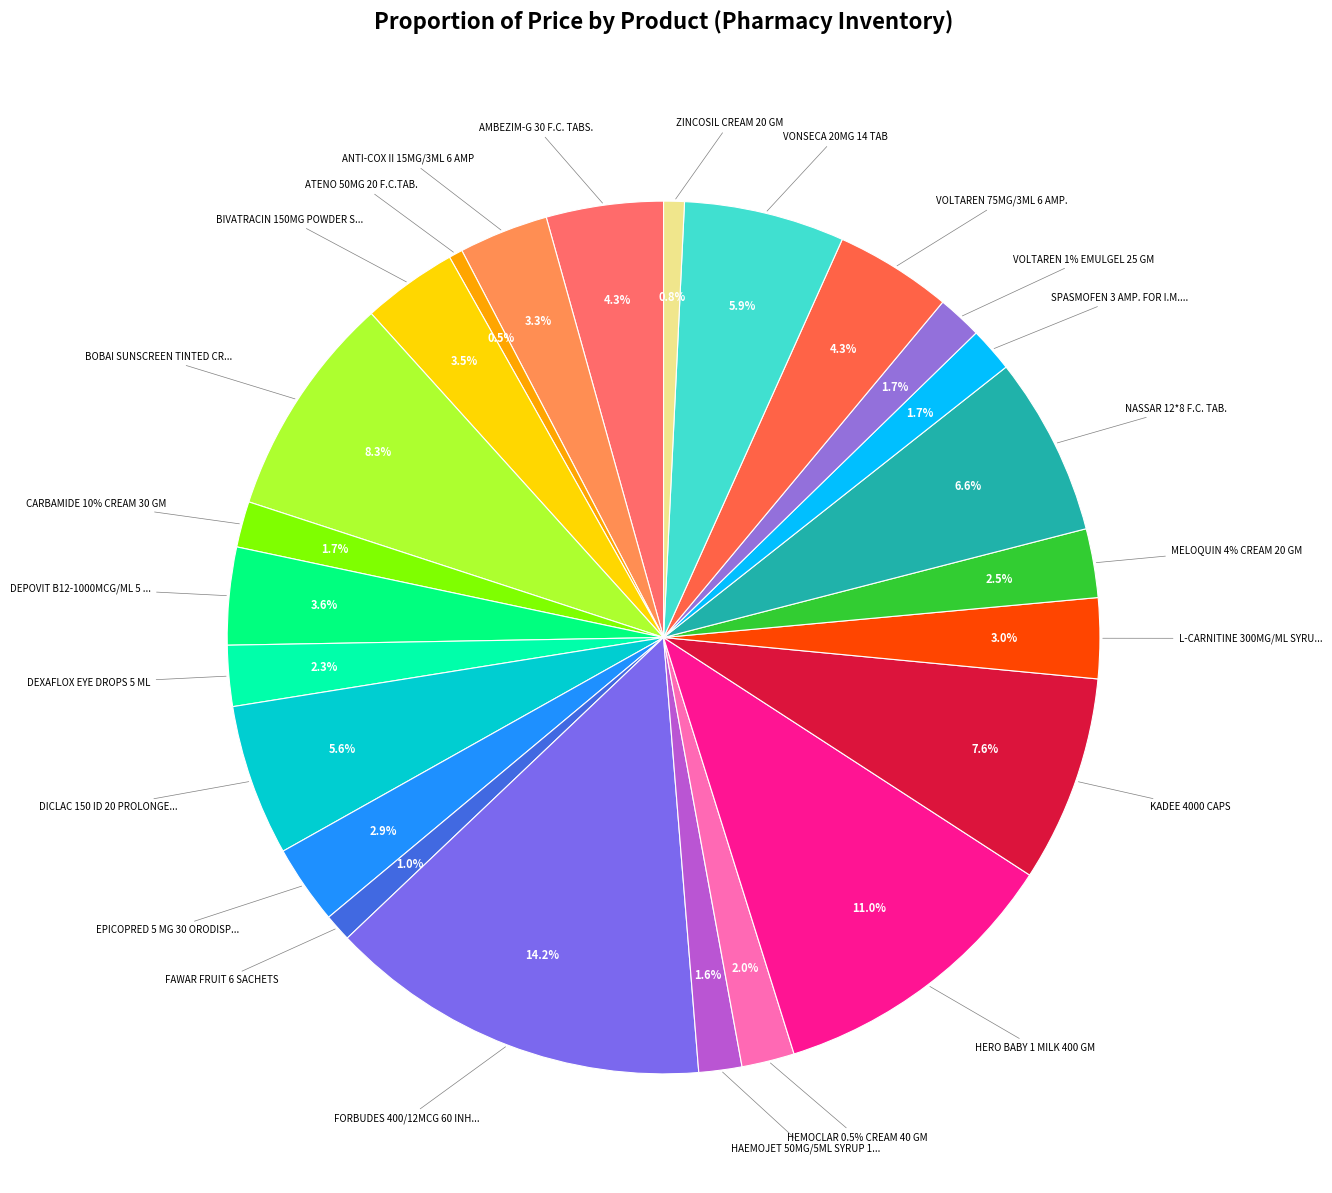

Approximately how many times larger is the value at HAEMOJET 50MG/5ML SYRUP 100ML compared to MELOQUIN 4% CREAM 20 GM?

0.6